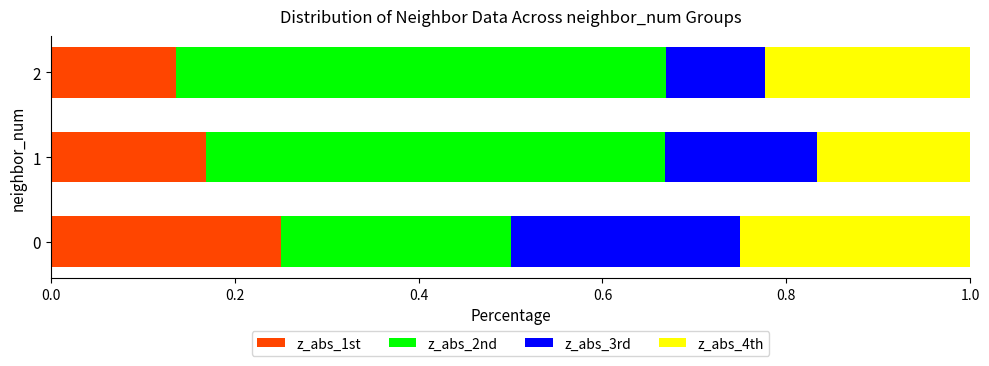

What is the total value across all series at 0?

1.0